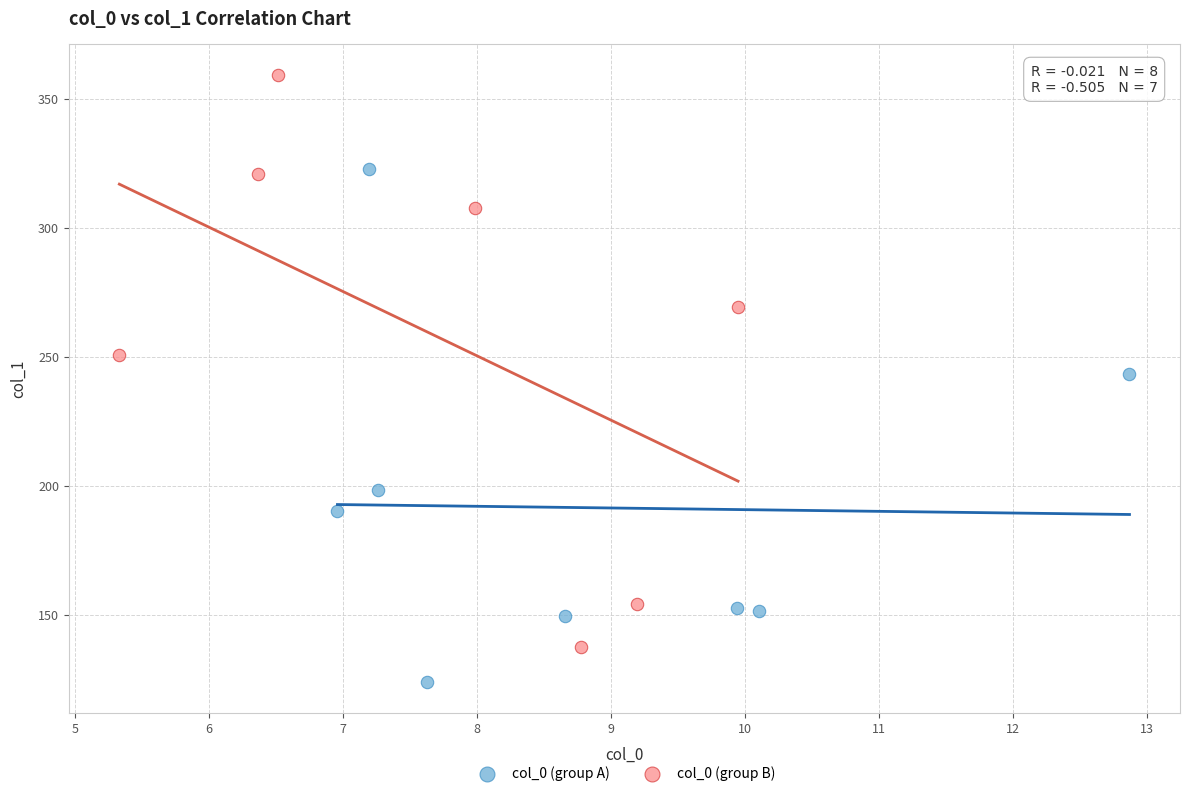

Which series has the largest Y range (max minus min)?

col_0 (group B)